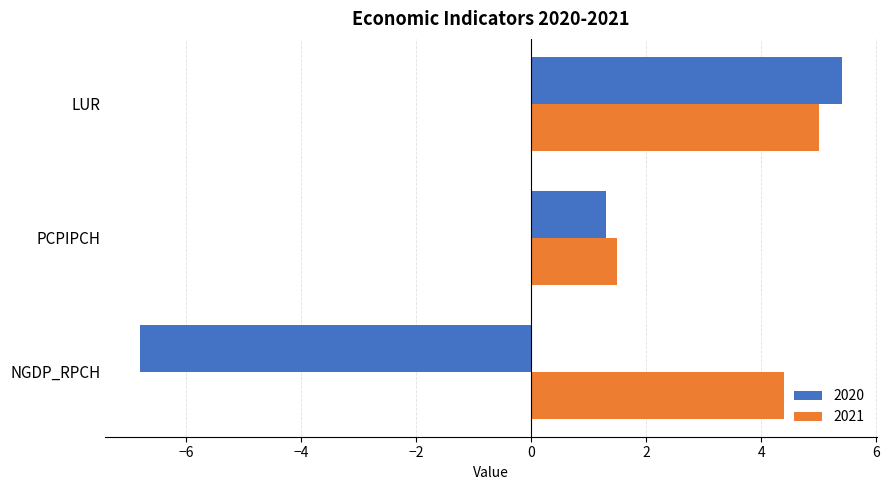

What is the sum of the 2021 values at NGDP_RPCH and LUR?

9.4